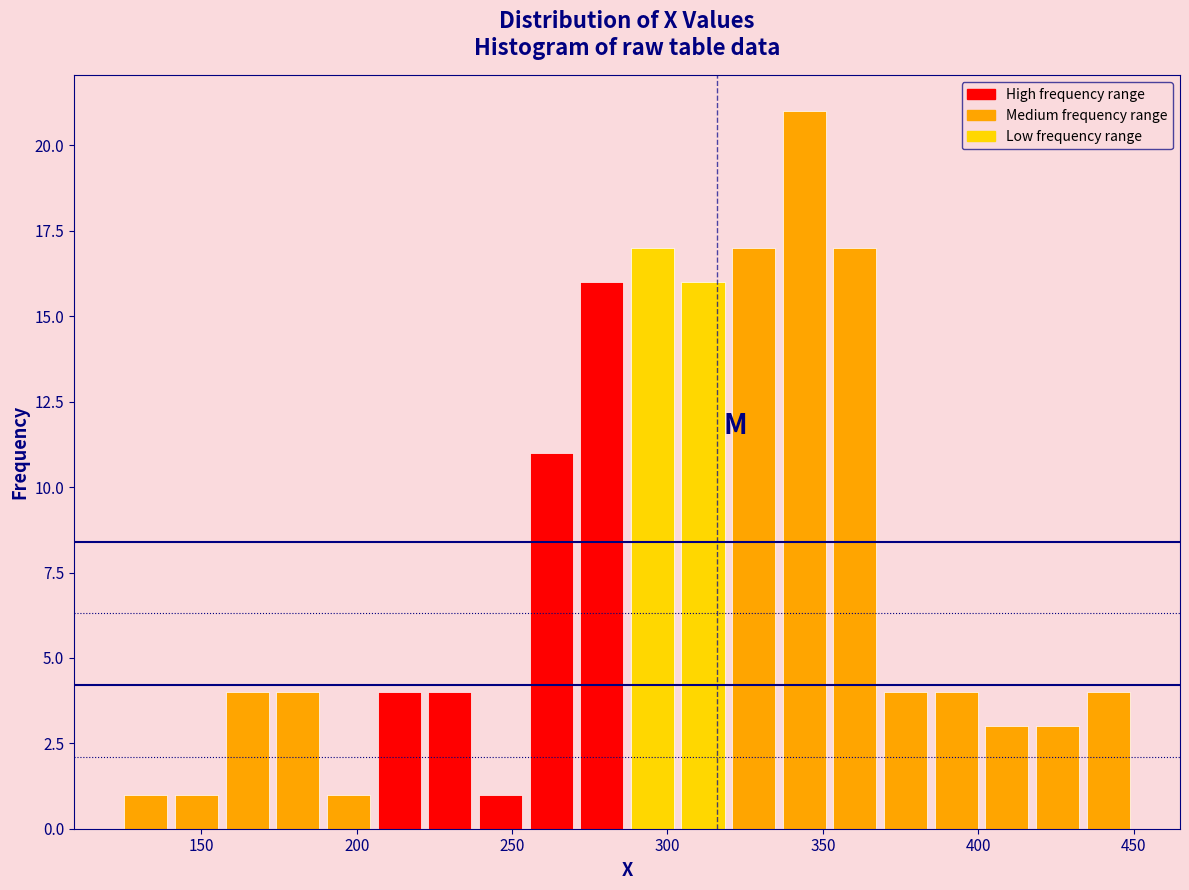

Read against the x-axis, roughly where is the centre of the tallest bar?

345